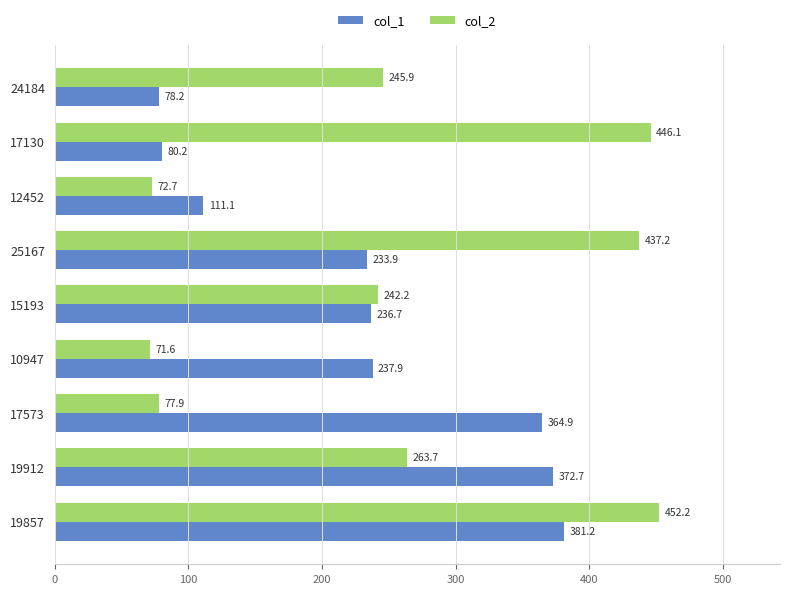

List the labels in order of col_1 value, smallest first.

24184, 17130, 12452, 25167, 15193, 10947, 17573, 19912, 19857